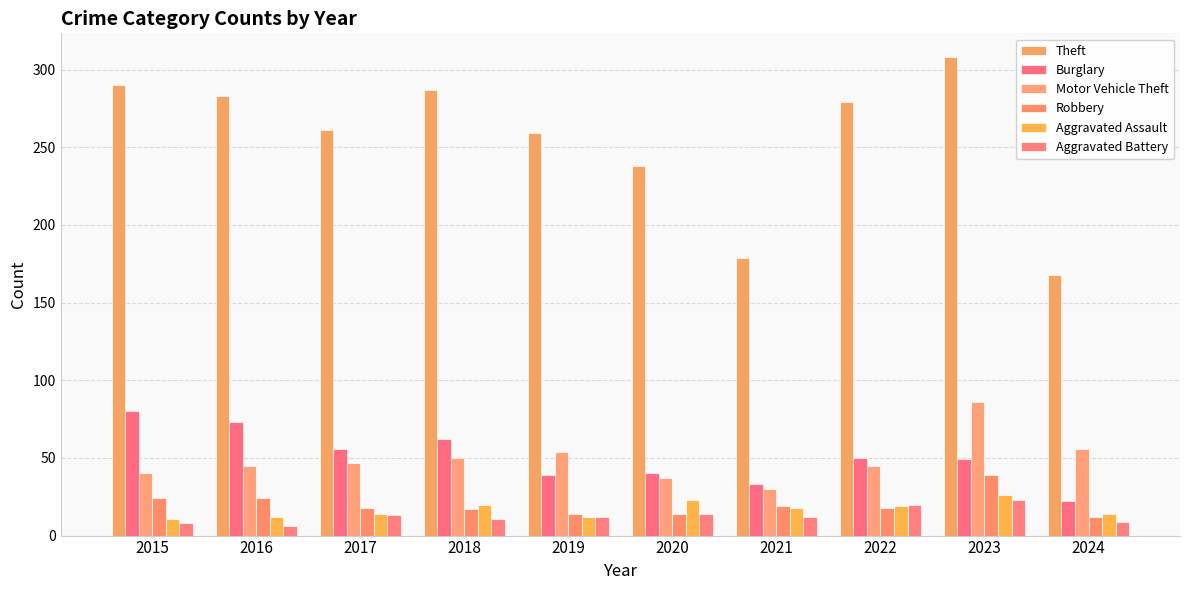

At which category is the sum across all series the highest?

2023